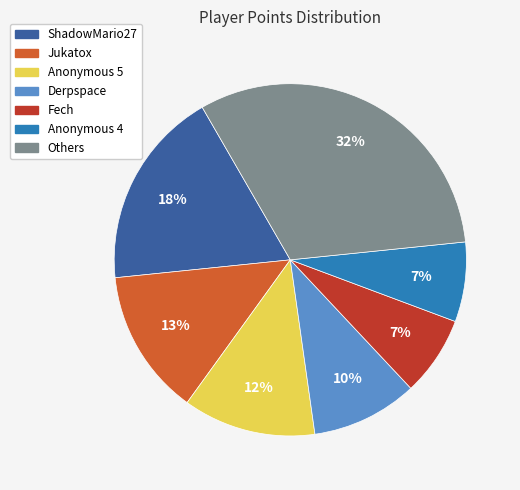

Do Anonymous 4 and Anonymous 5 together represent more than half of the pie?

No